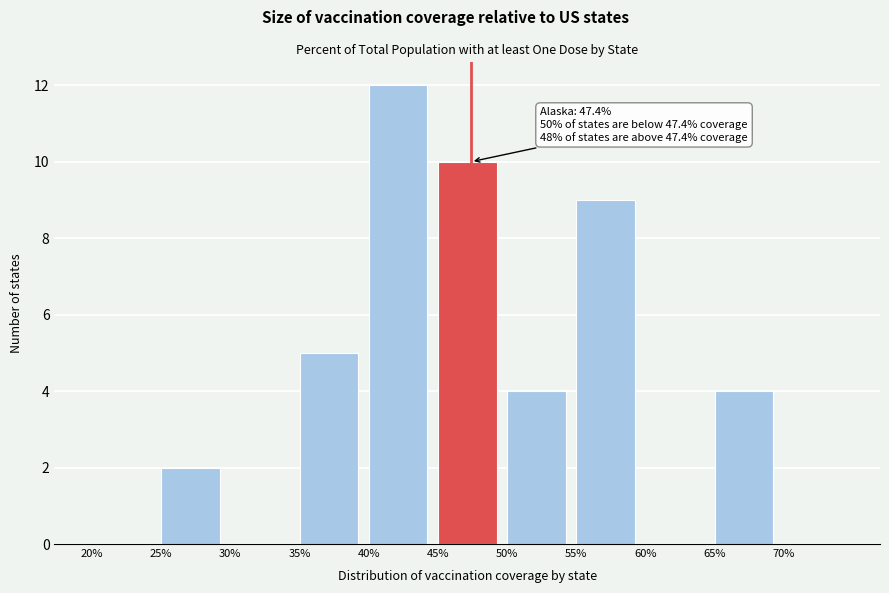

Which range on the x-axis has the tallest bar?

40 to 45